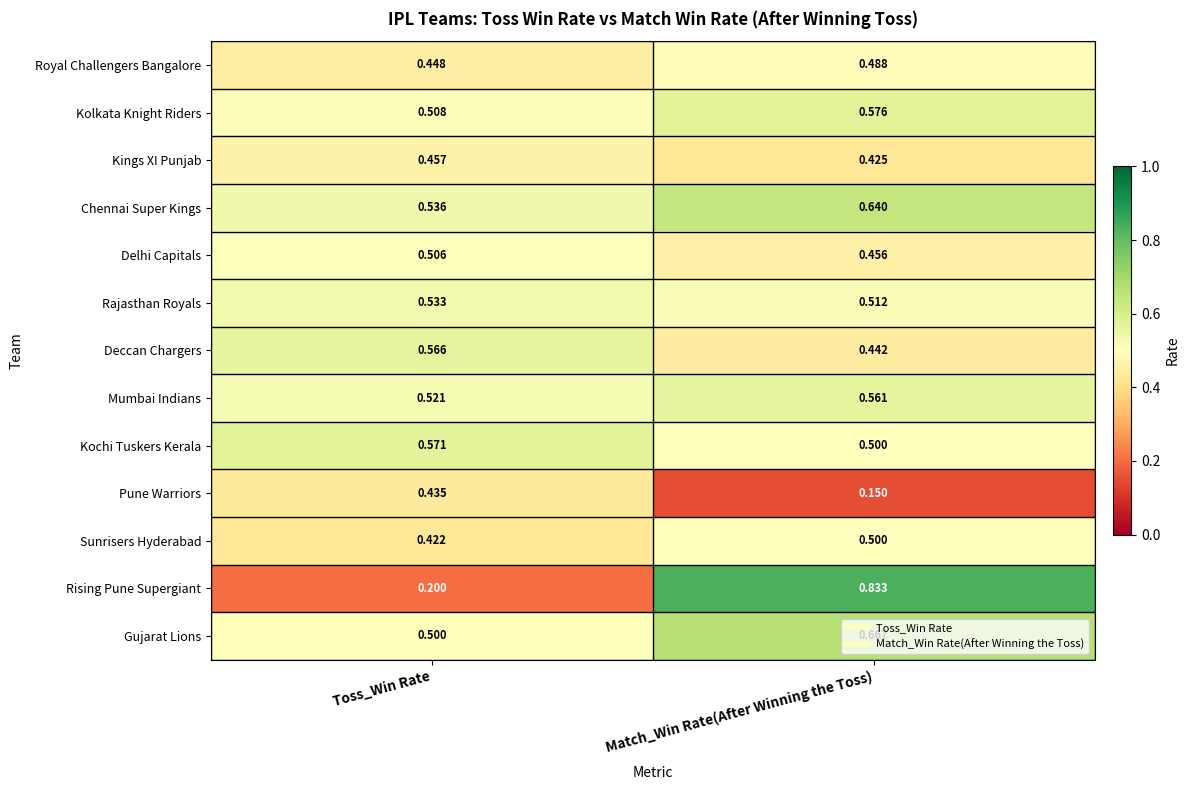

List the labels in order of Rising Pune Supergiant value, smallest first.

Toss_Win Rate, Match_Win Rate(After Winning the Toss)